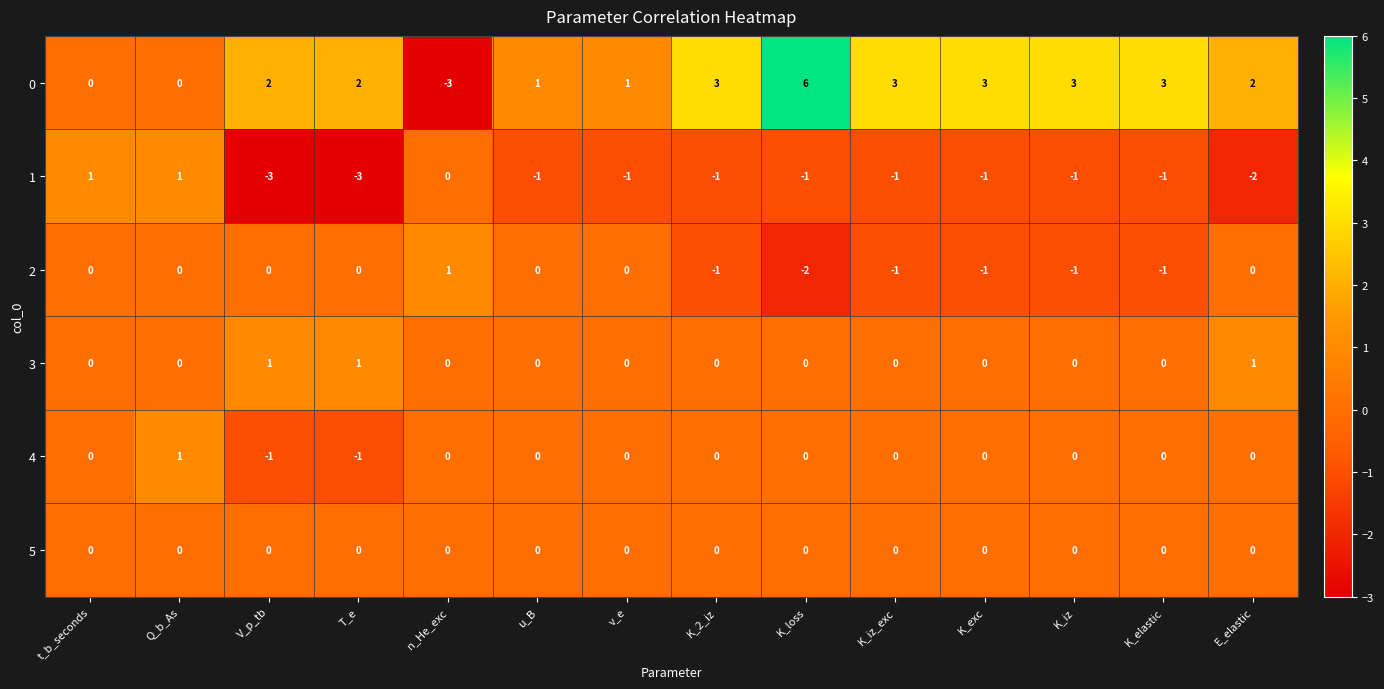

At which category is the sum across all series the highest?

K_loss